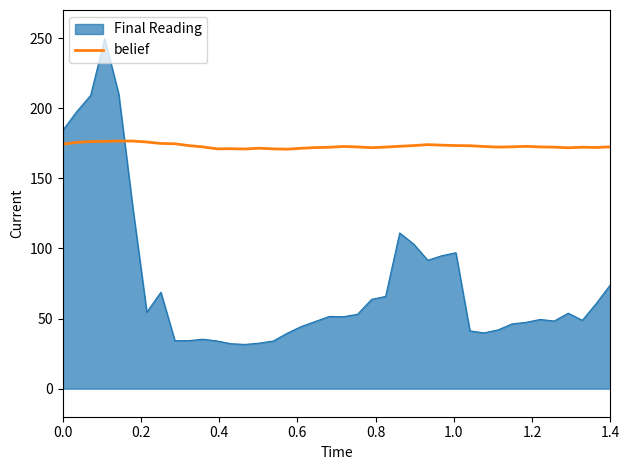

Which series has the largest total across all categories?

belief